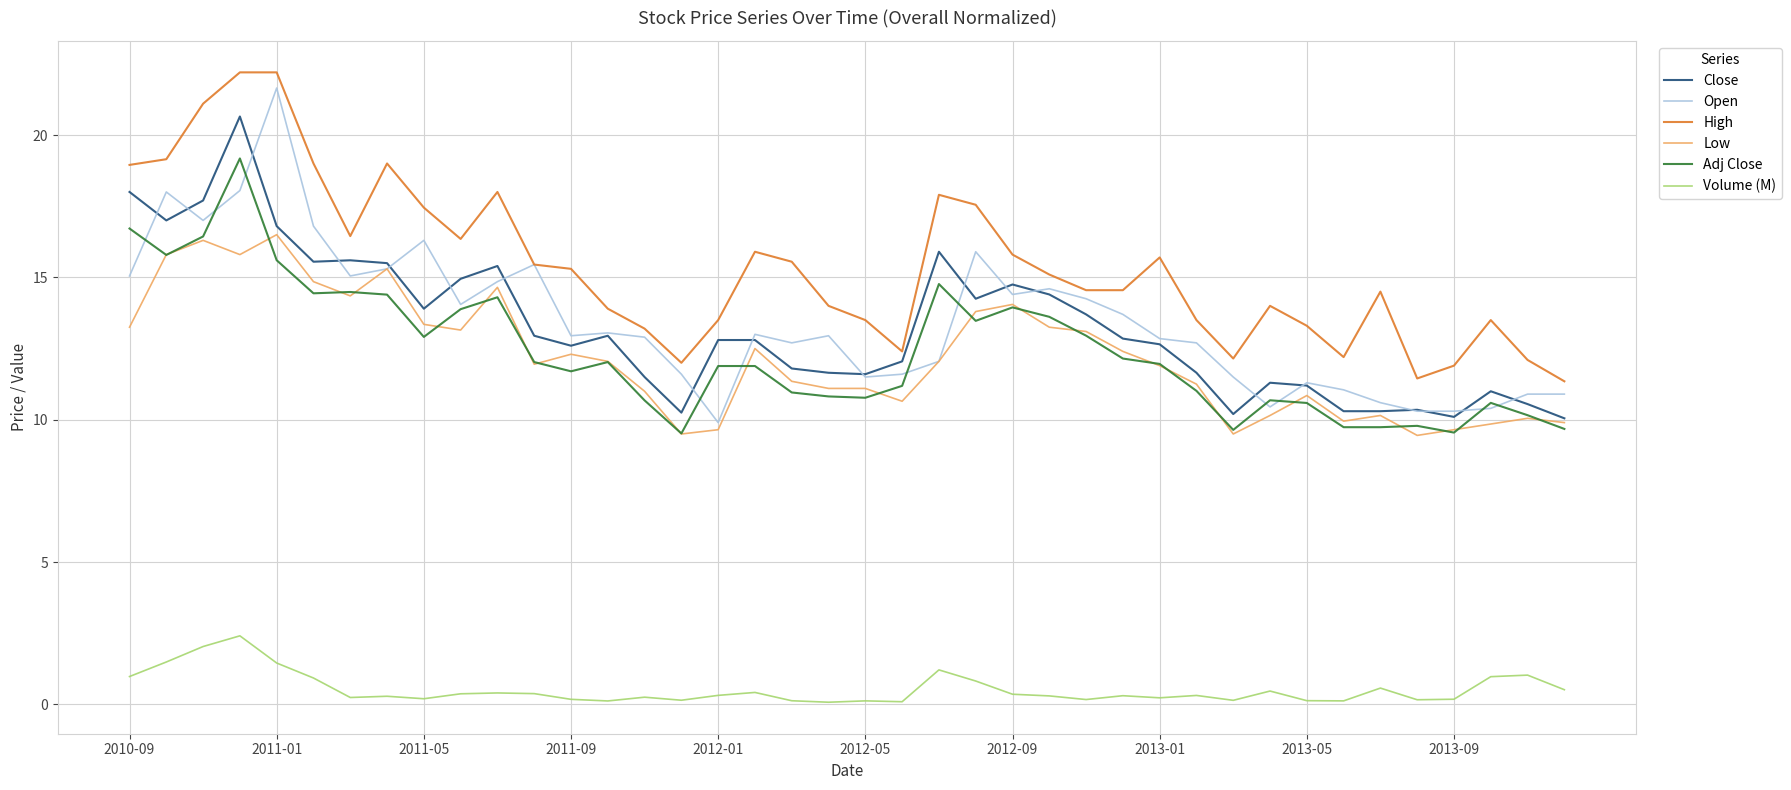

Rank the series by their maximum value, from highest to lowest.

High, Open, Close, Adj Close, Low, Volume (M)